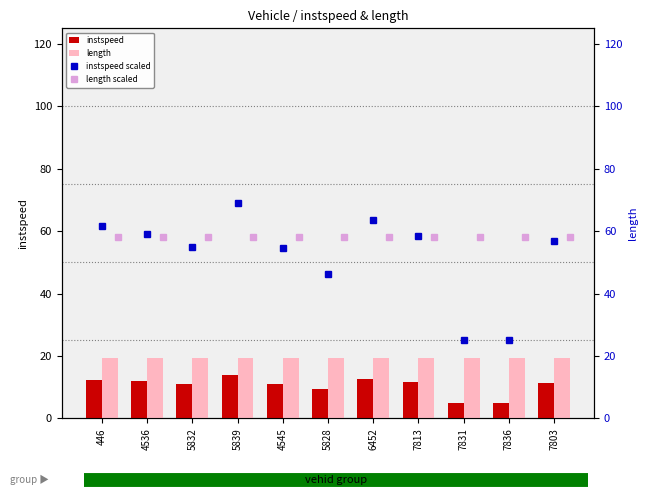

Which has a higher value, 7803 or 4536?

4536